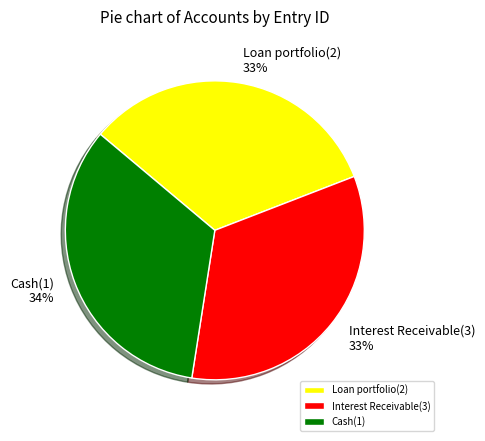

Does Loan portfolio(2) account for over 50% of the chart?

No